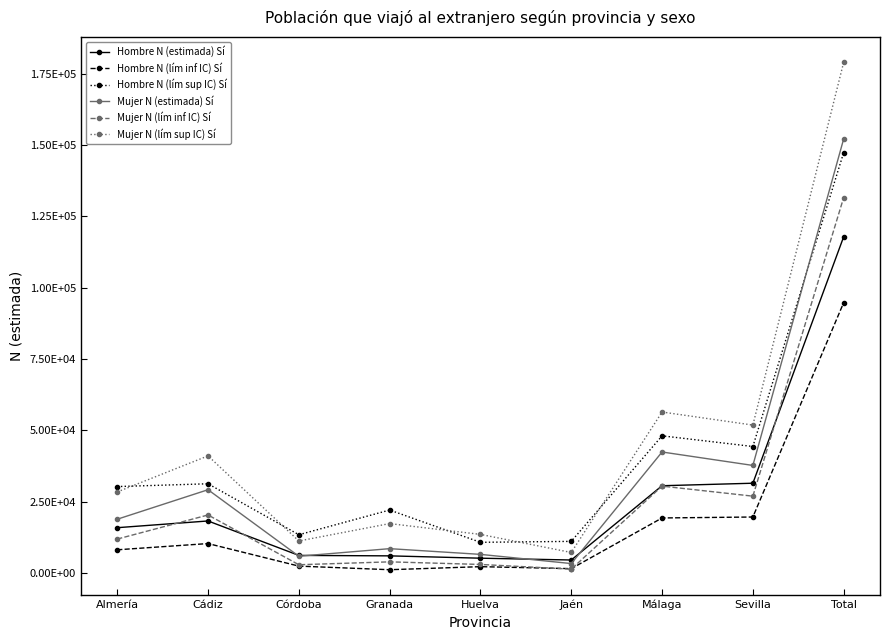

Does the chart have visible grid lines?

No